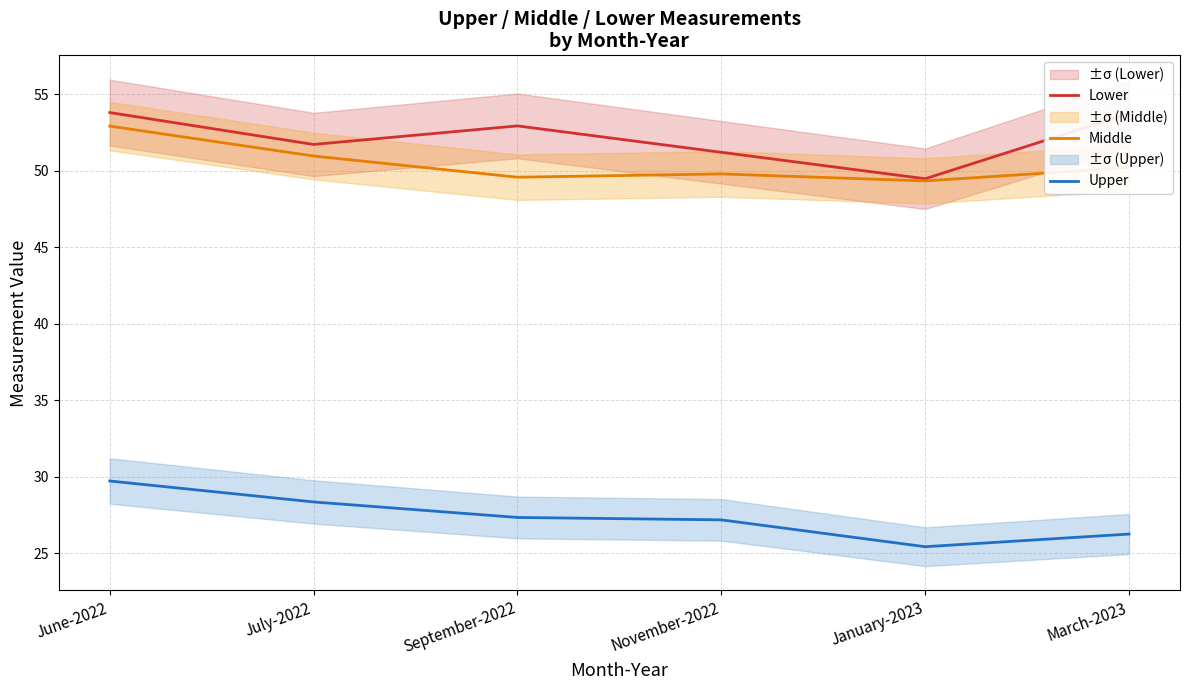

Which series has the largest total across all categories?

Lower